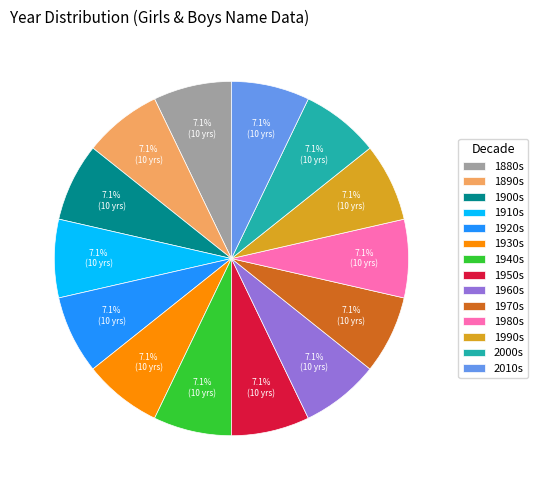

What is the total percentage of 1970s and 2000s?

14.3%